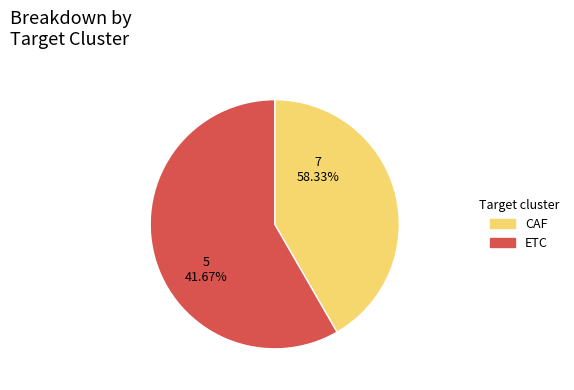

What portion of the pie excludes ETC?

41.7%